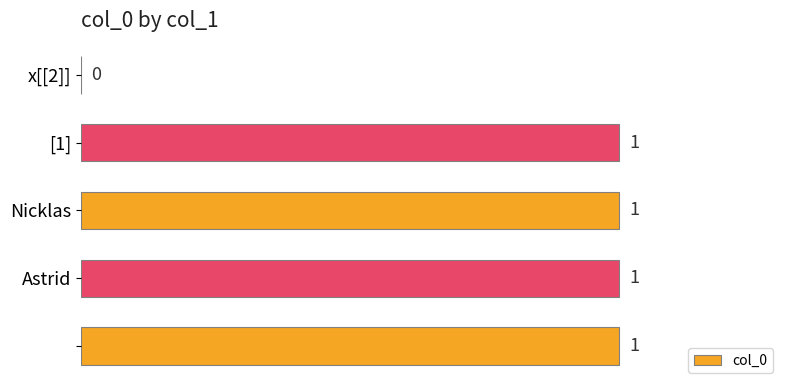

How many values are between 1 and 2?

4